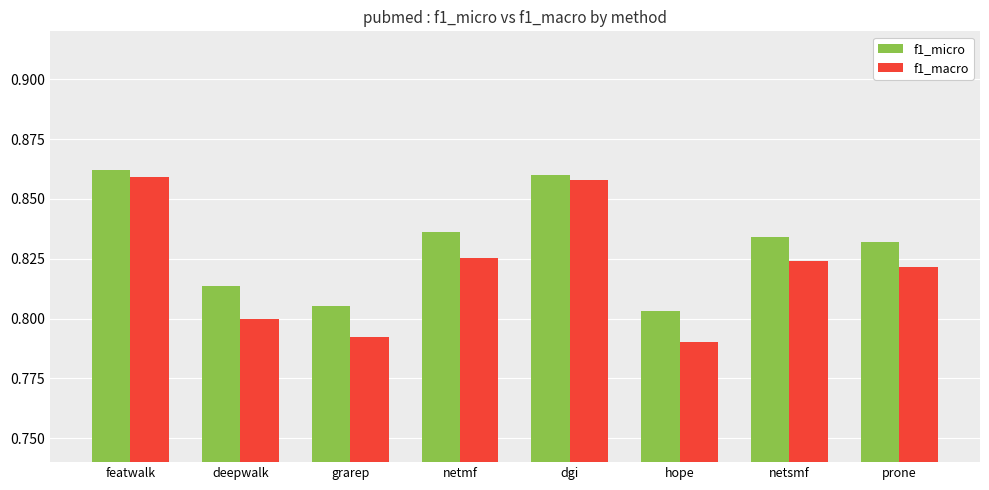

List the series in order of their peak value, highest first.

f1_micro, f1_macro